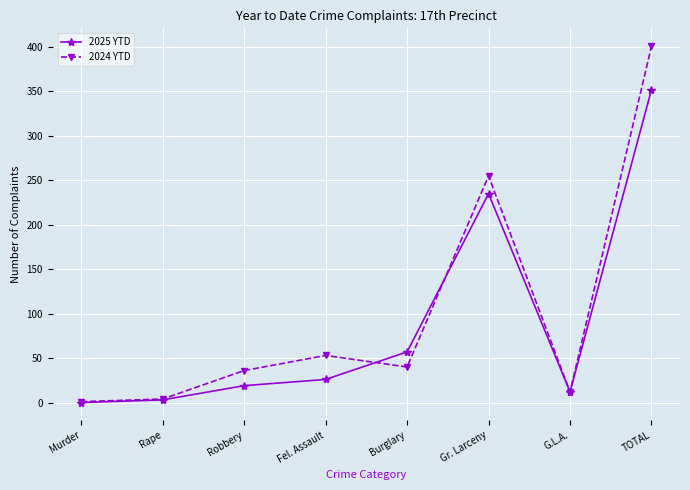

Does the chart display data point markers on the line(s)?

Yes